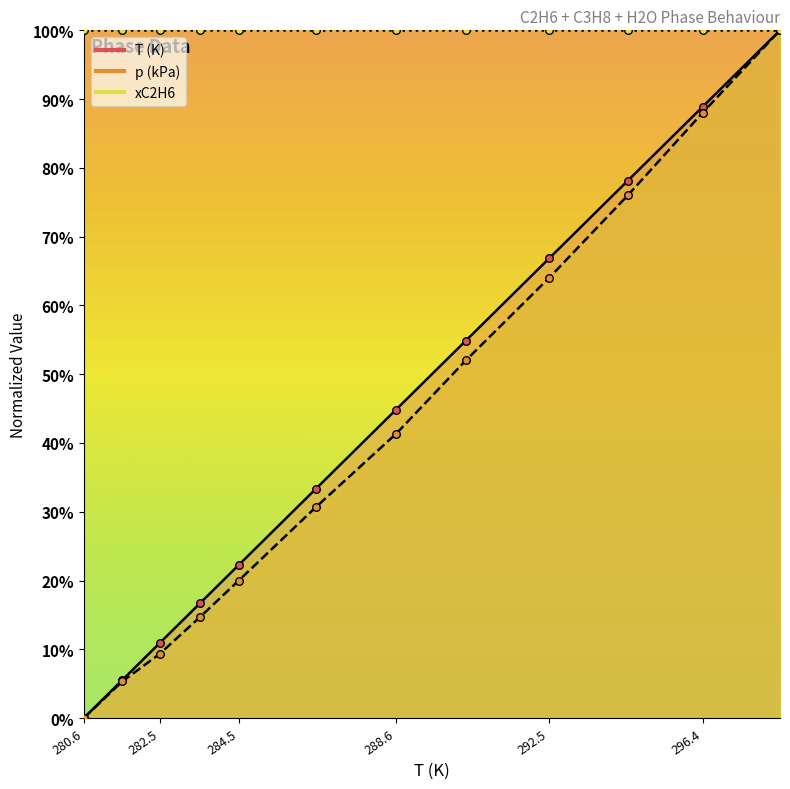

At which category is the sum across all series the highest?

298.44